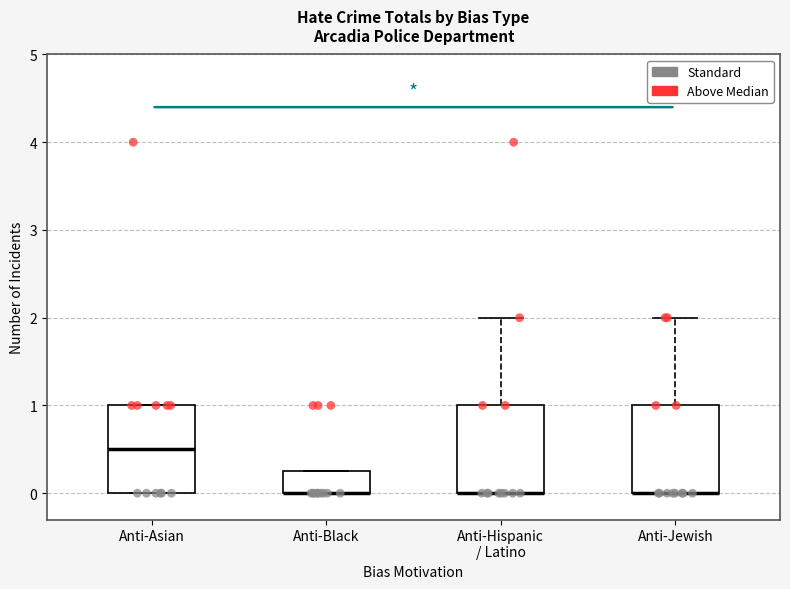

Where is the lower edge of the box for Anti-Asian on the y-axis? The values are not printed on the chart, so give them approximately, as read against the axis.

0.0